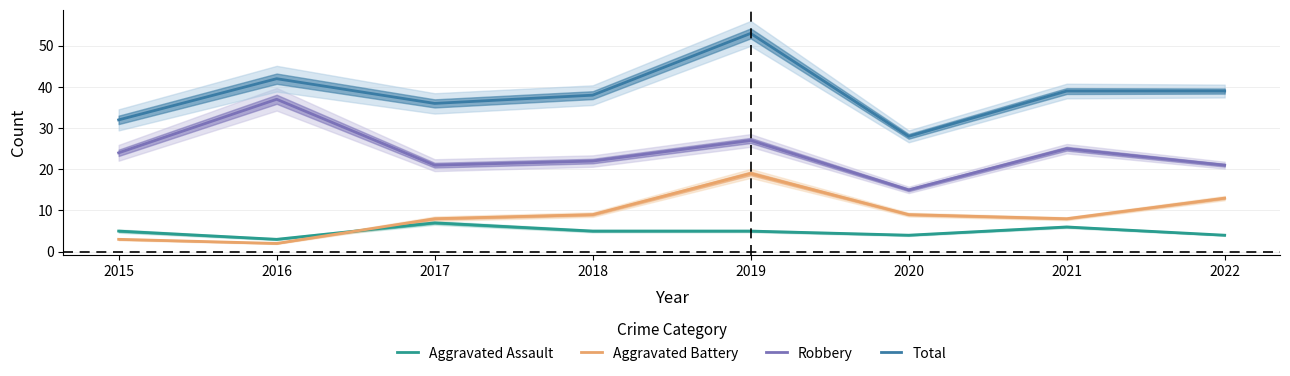

Reading left to right, extract all data points from this chart.

Aggravated Assault: 2015=5	2016=3	2017=7	2018=5	2019=5	2020=4	2021=6	2022=4
Aggravated Battery: 2015=3	2016=2	2017=8	2018=9	2019=19	2020=9	2021=8	2022=13
Robbery: 2015=24	2016=37	2017=21	2018=22	2019=27	2020=15	2021=25	2022=21
Total: 2015=32	2016=42	2017=36	2018=38	2019=53	2020=28	2021=39	2022=39